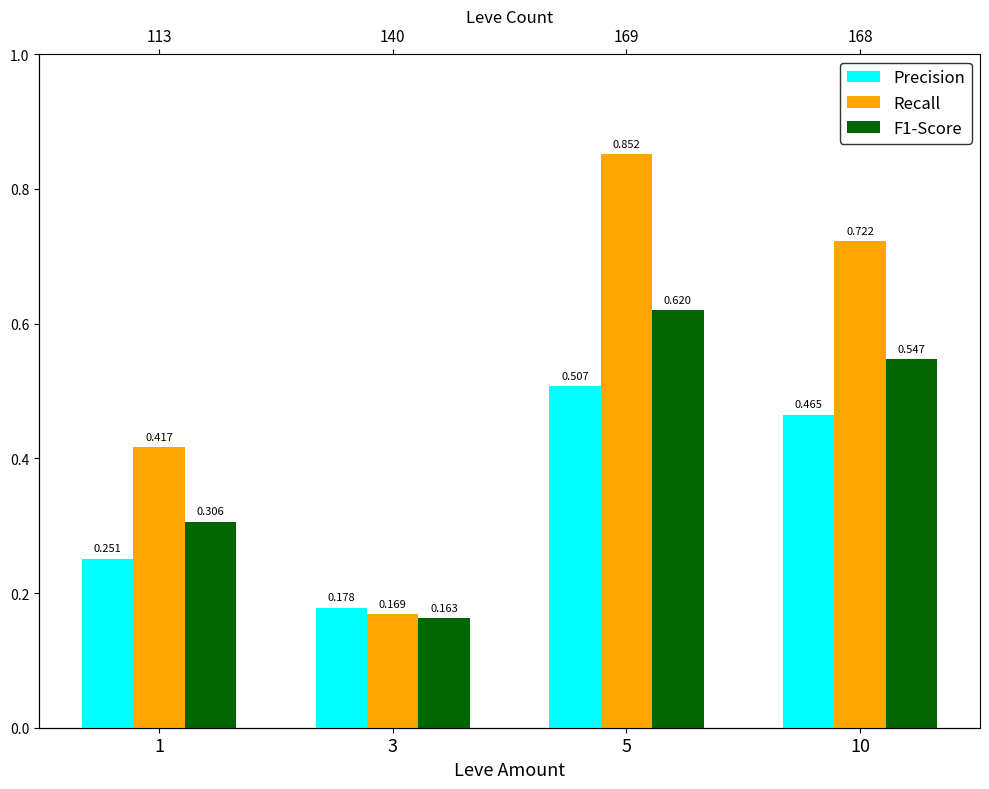

What is the sum of the Precision values at 10 and 5?

1.0